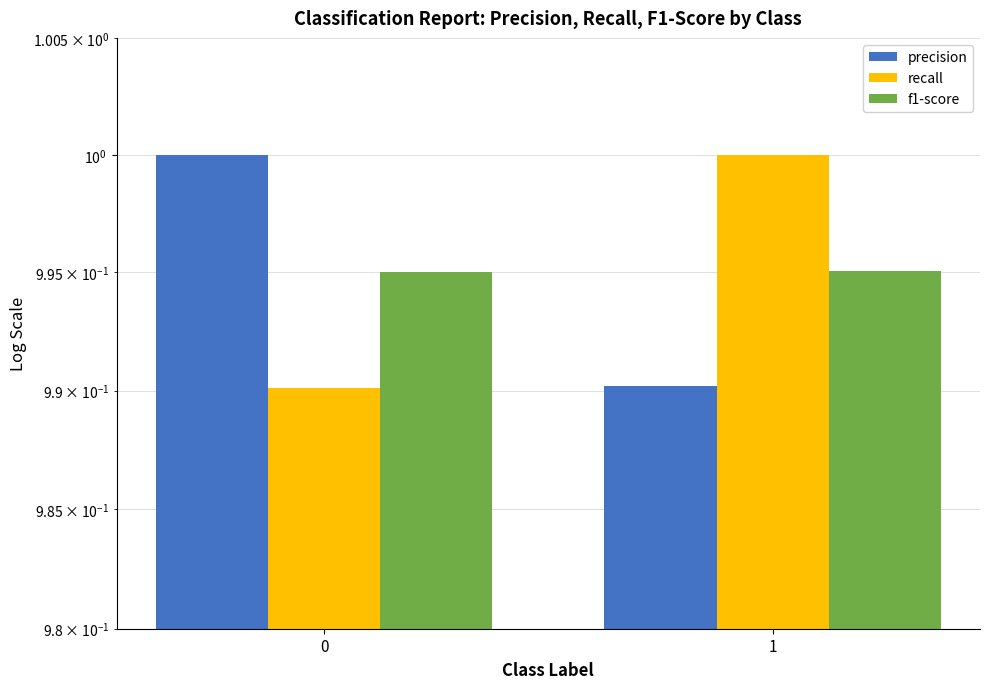

Rank the series by their maximum value, from lowest to highest.

f1-score, precision, recall